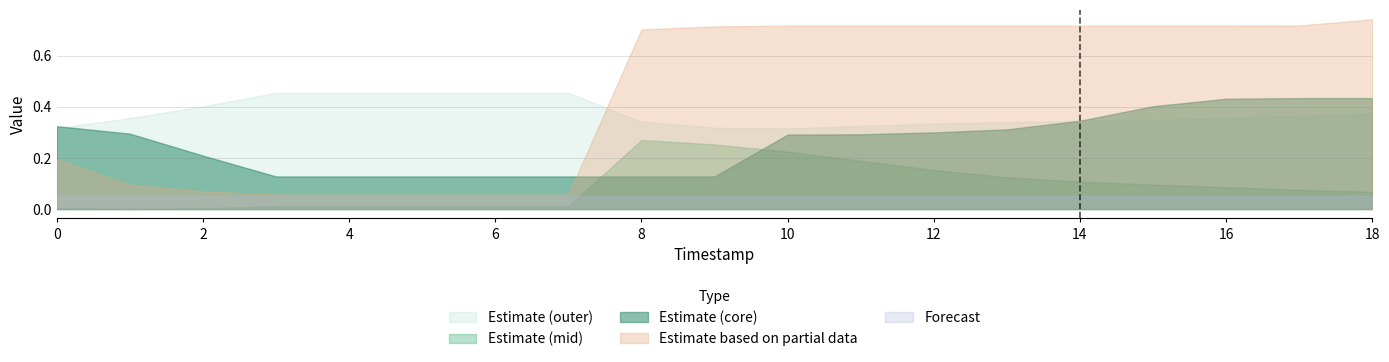

Is the value of Estimate based on partial data at 12 greater than the value of Forecast at 6?

Yes